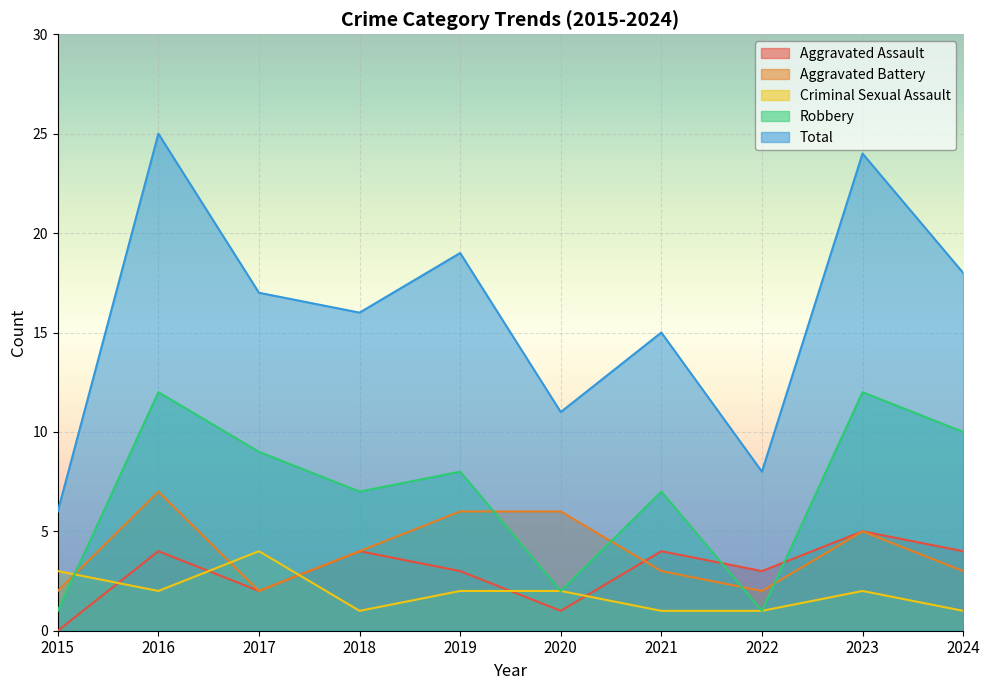

Where is Aggravated Battery nearest to the value 4?

2018